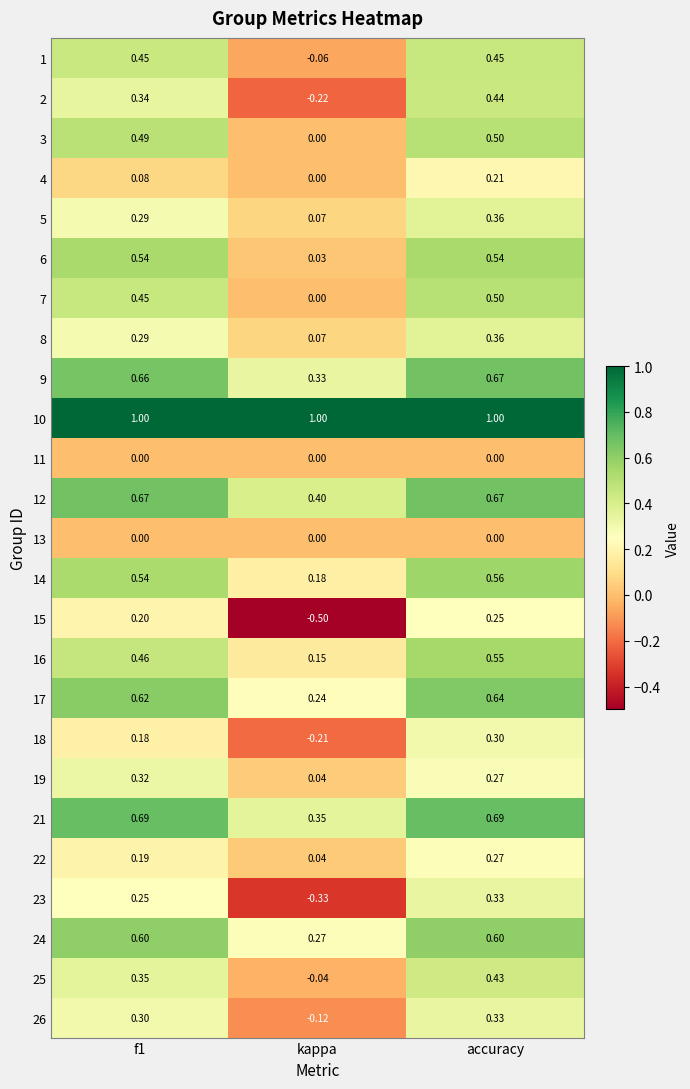

Which series has the widest spread of values?

15